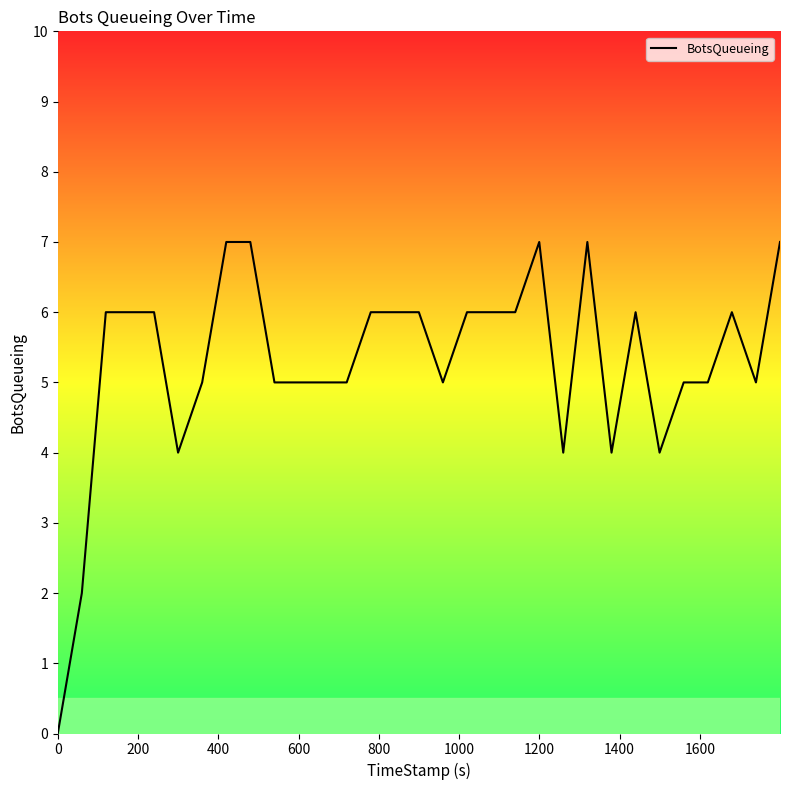

How many data points are less than 6?

15